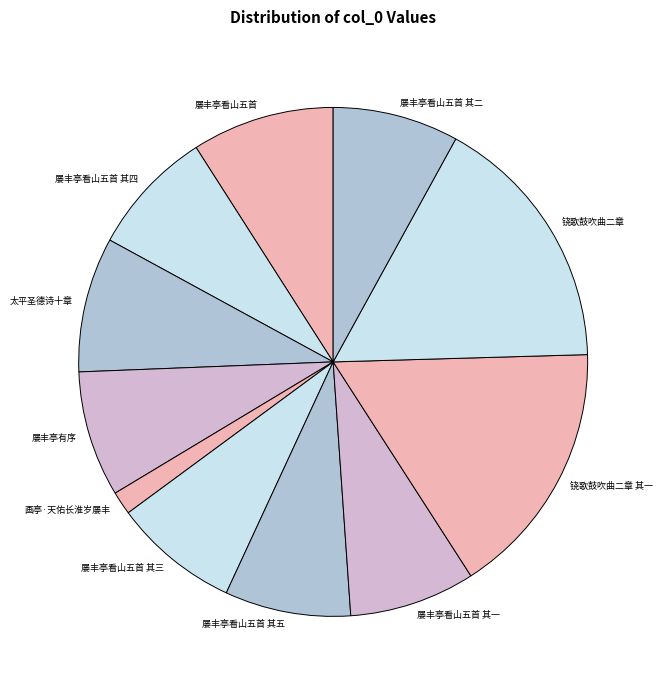

How many segments does this pie chart have?

11